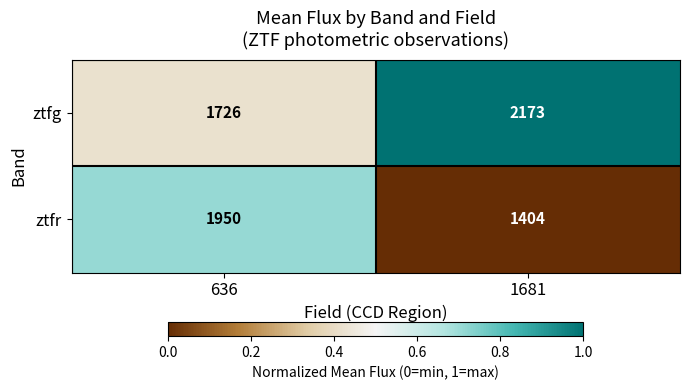

Rank the series by their maximum value, from highest to lowest.

ztfg, ztfr